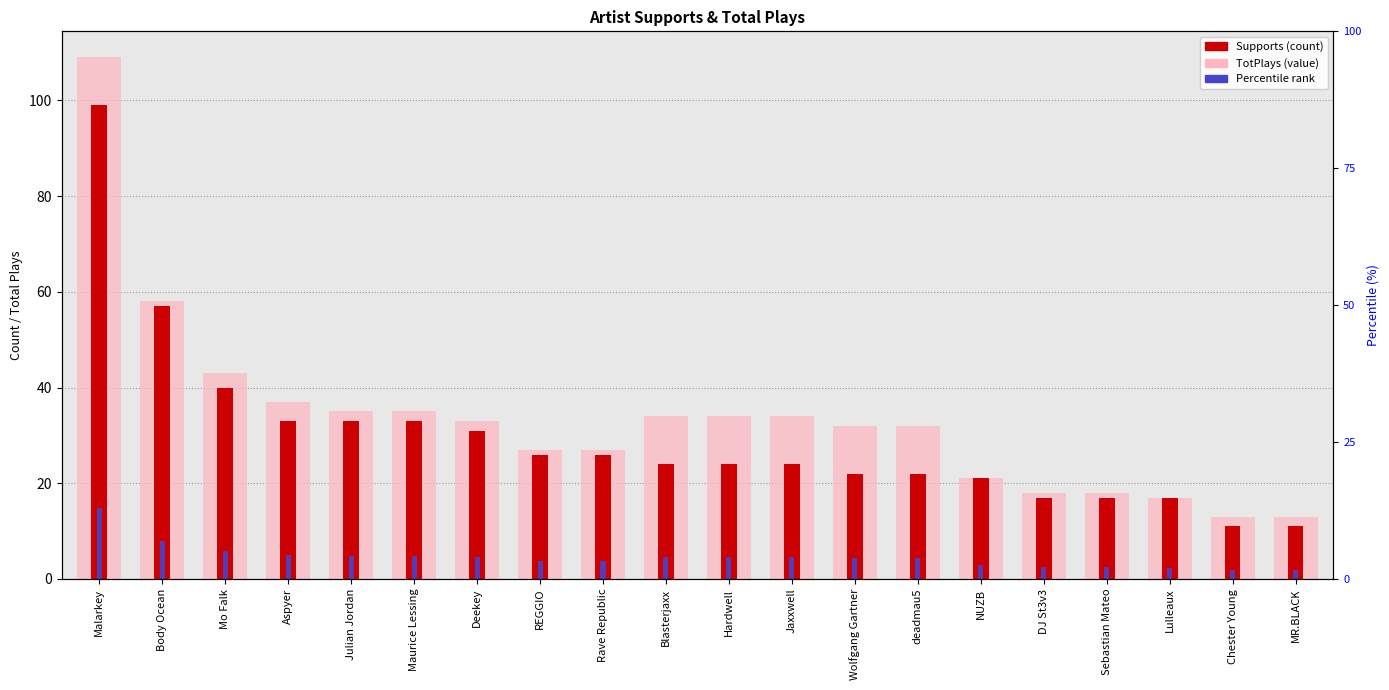

Reading left to right, what are all the values shown in this chart?

1001T_TotPlays: 109	58	43	37	35	35	33	27	27	34	34	34	32	32	21	18	18	17	13	13
1001T_Supports: 99	57	40	33	33	33	31	26	26	24	24	24	22	22	21	17	17	17	11	11